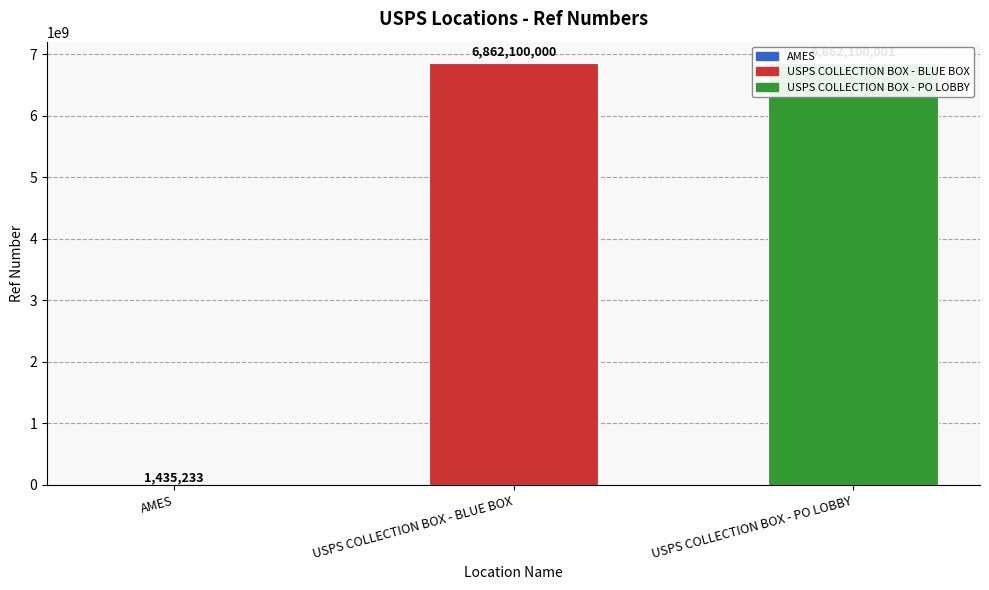

Read the value at AMES.

1435233